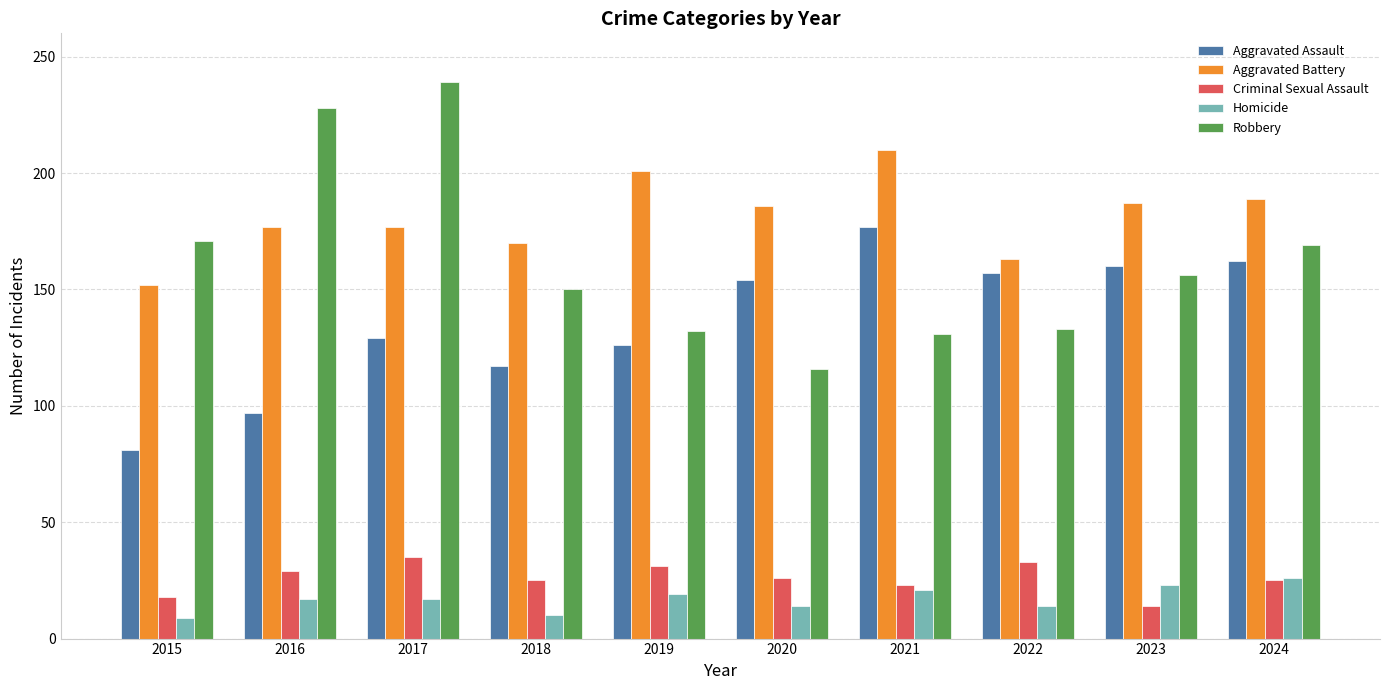

What is the difference between the second highest and minimum values in the Criminal Sexual Assault series?

19